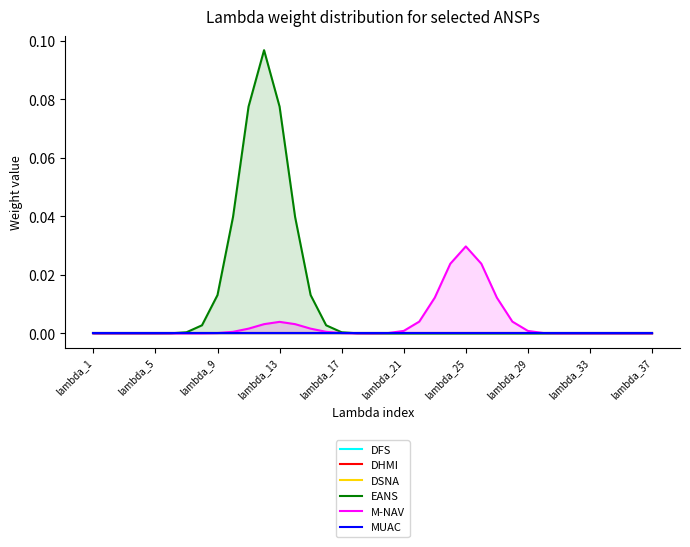

List the series in order of their peak value, lowest first.

DFS, DHMI, DSNA, MUAC, M-NAV, EANS